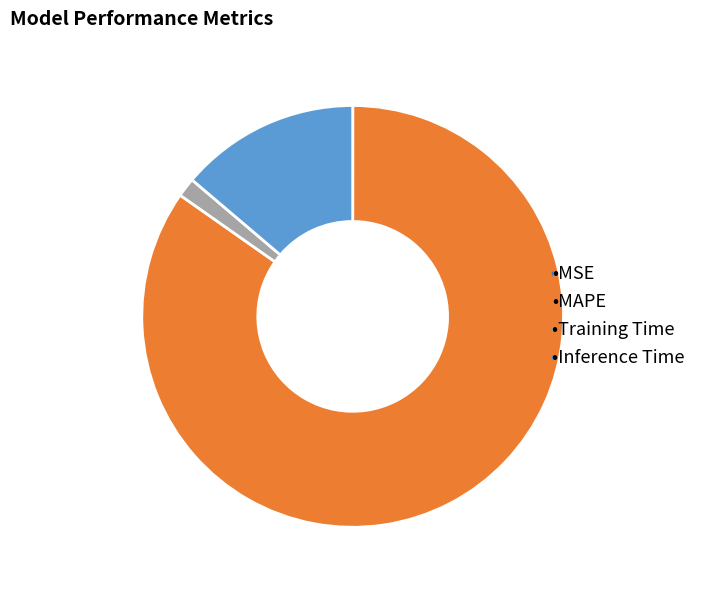

Does any single category account for the majority?

Yes